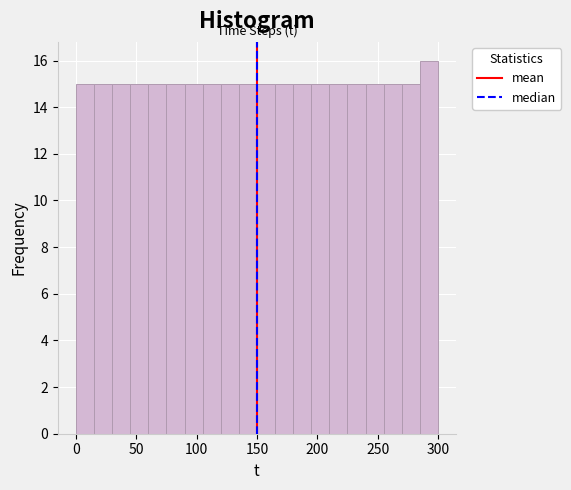

Around what value on the x-axis is the tallest bar? Give the approximate position of its centre, as read against the axis.

295